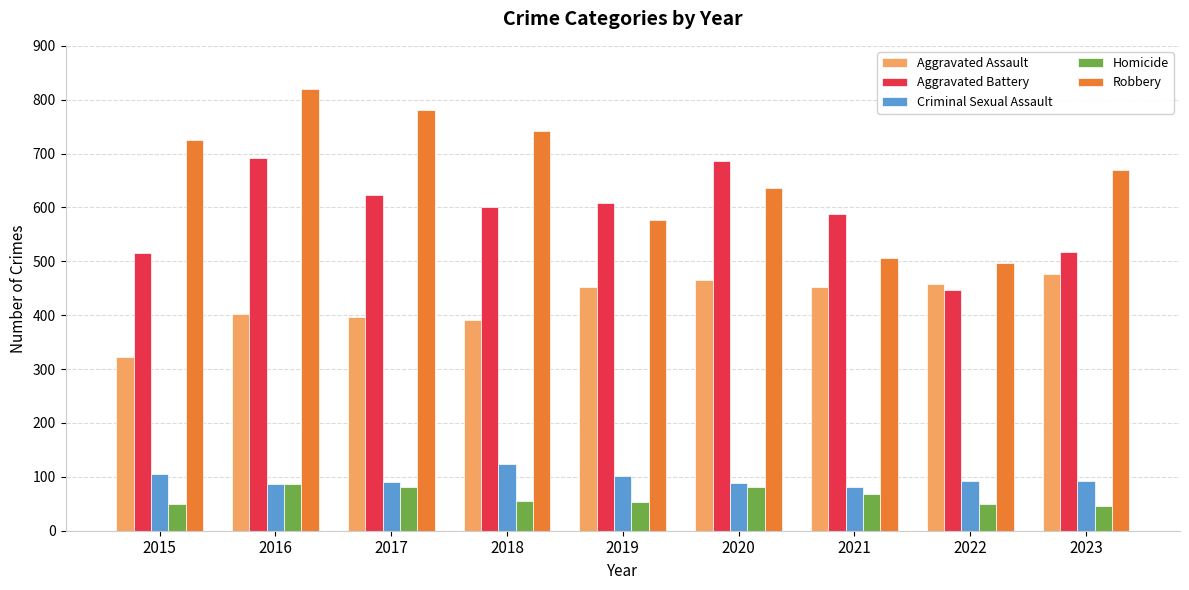

What are all the series names shown in the legend?

Aggravated Assault, Aggravated Battery, Criminal Sexual Assault, Homicide, Robbery